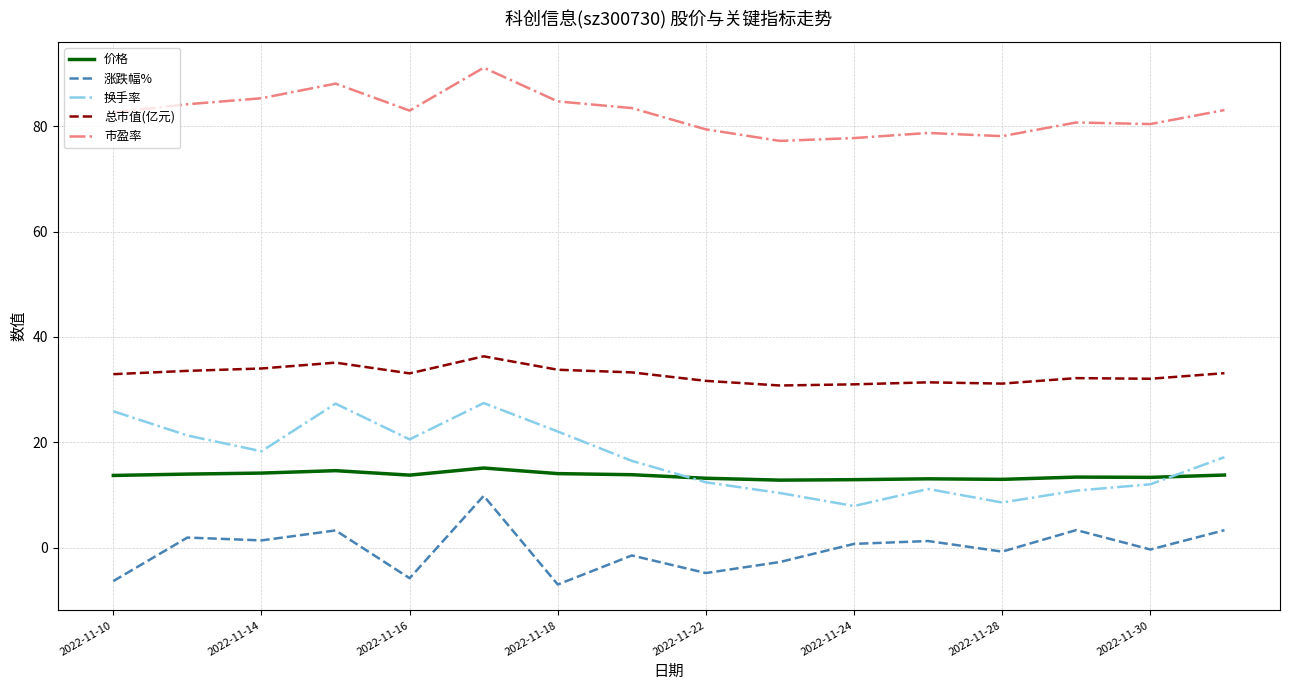

What is the greatest value displayed?

91.1